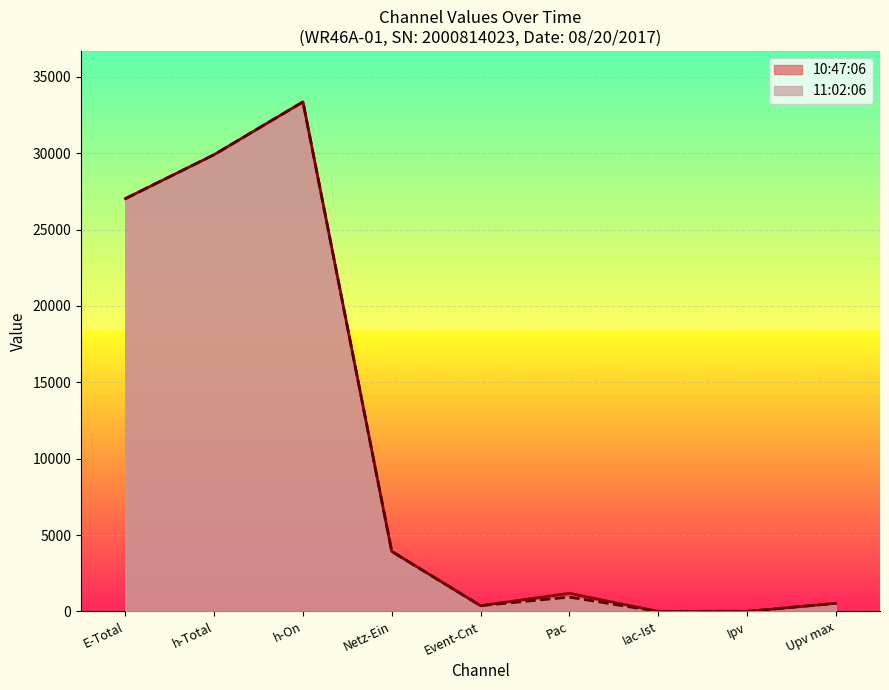

Between h-On and Event-Cnt, which series saw the biggest shift?

10:47:06